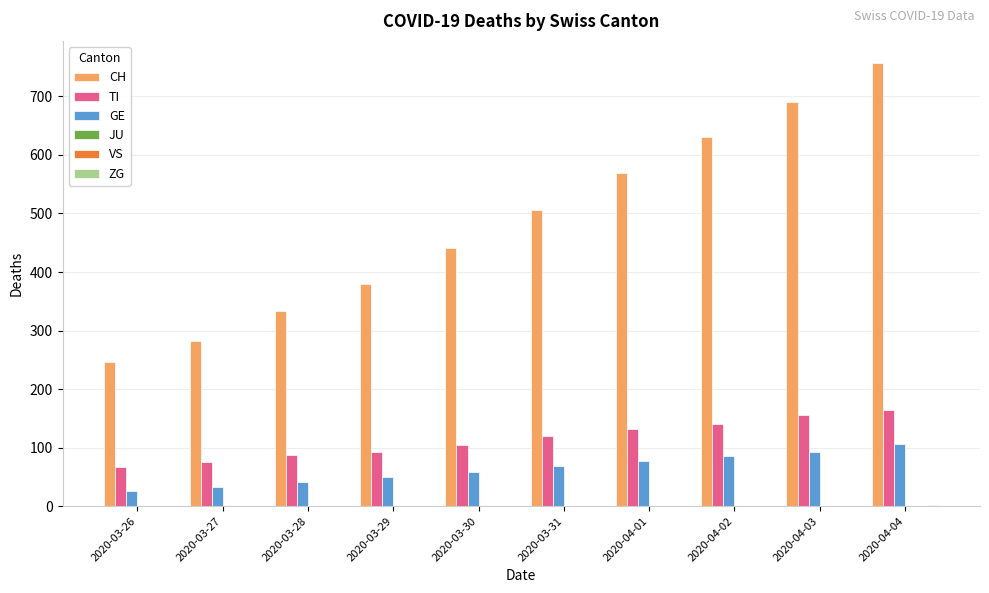

What is the total value across all series at 2020-04-01?

779